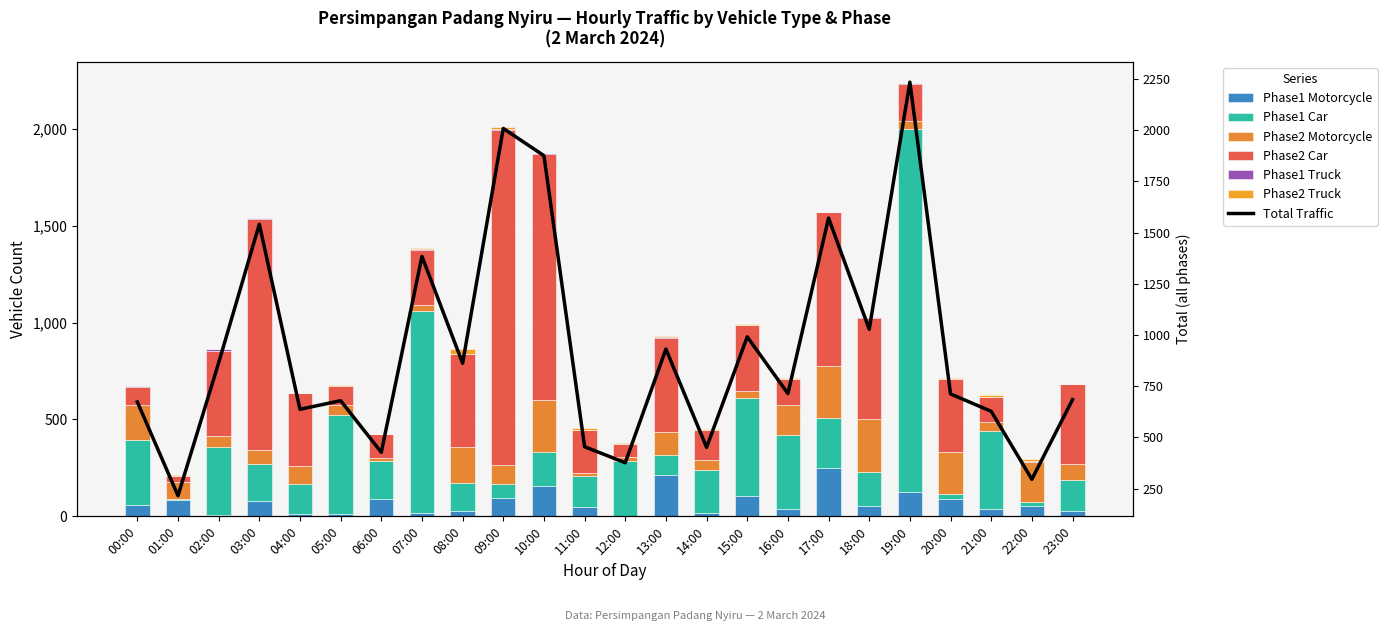

What is the label of the 21st bar from the left?

20:00